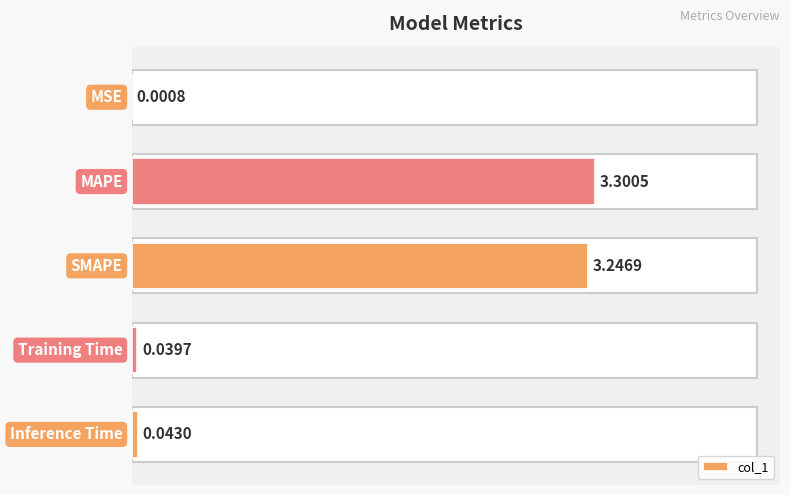

What is the sum of all values?

6.6